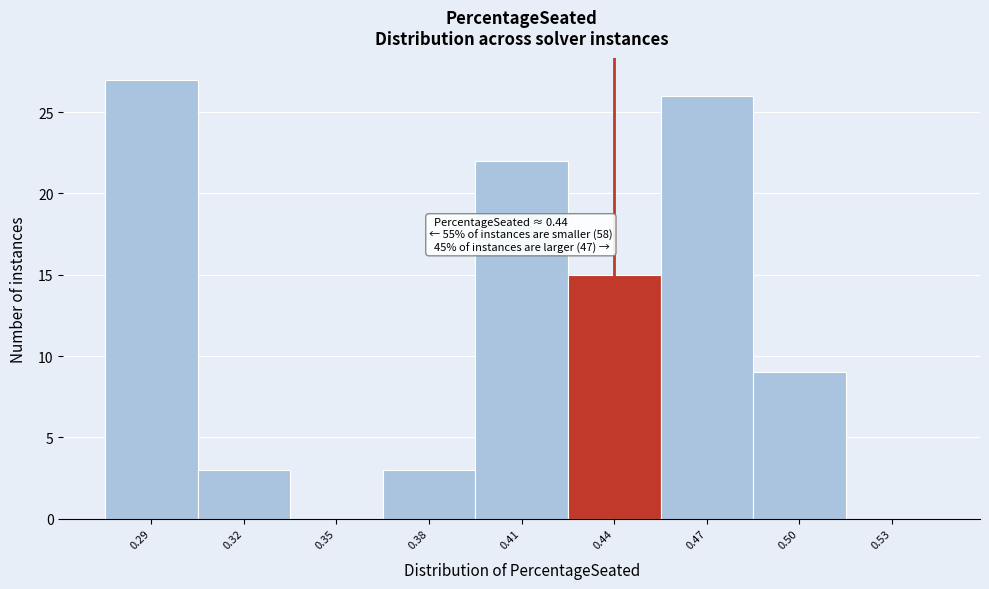

Reading left to right, extract all data points from this chart.

0.29=27	0.32=3	0.35=0	0.38=3	0.41=22	0.44=15	0.47=26	0.50=9	0.53=0